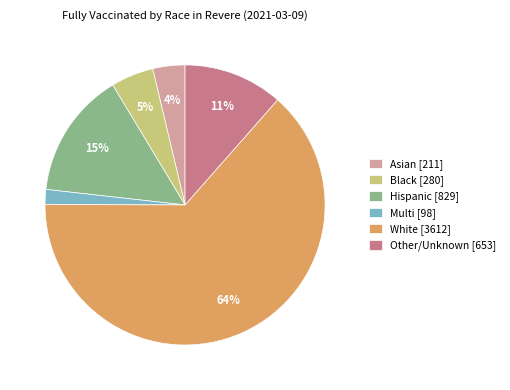

Which has a higher value, Hispanic [829] or Asian [211]?

Hispanic [829]